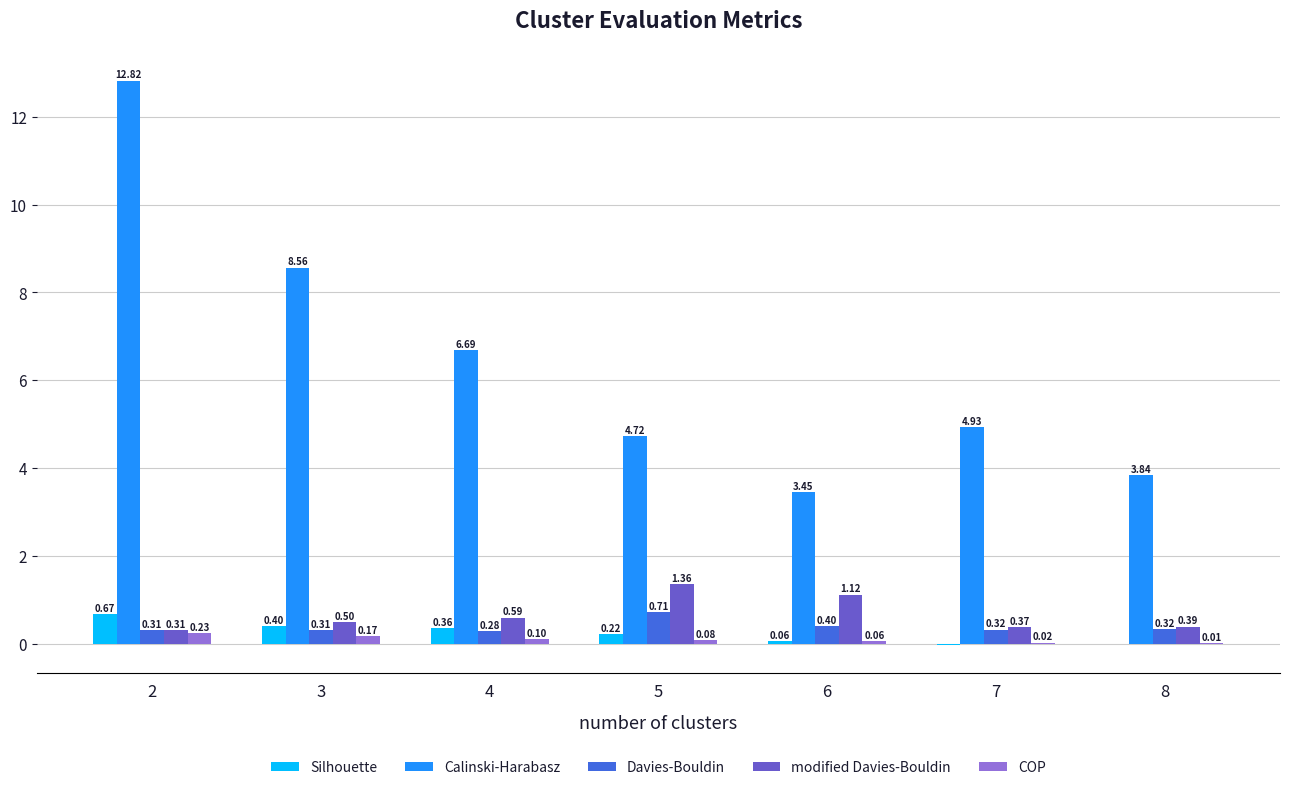

What is the sum of the modified Davies-Bouldin values at 3 and 7?

0.9